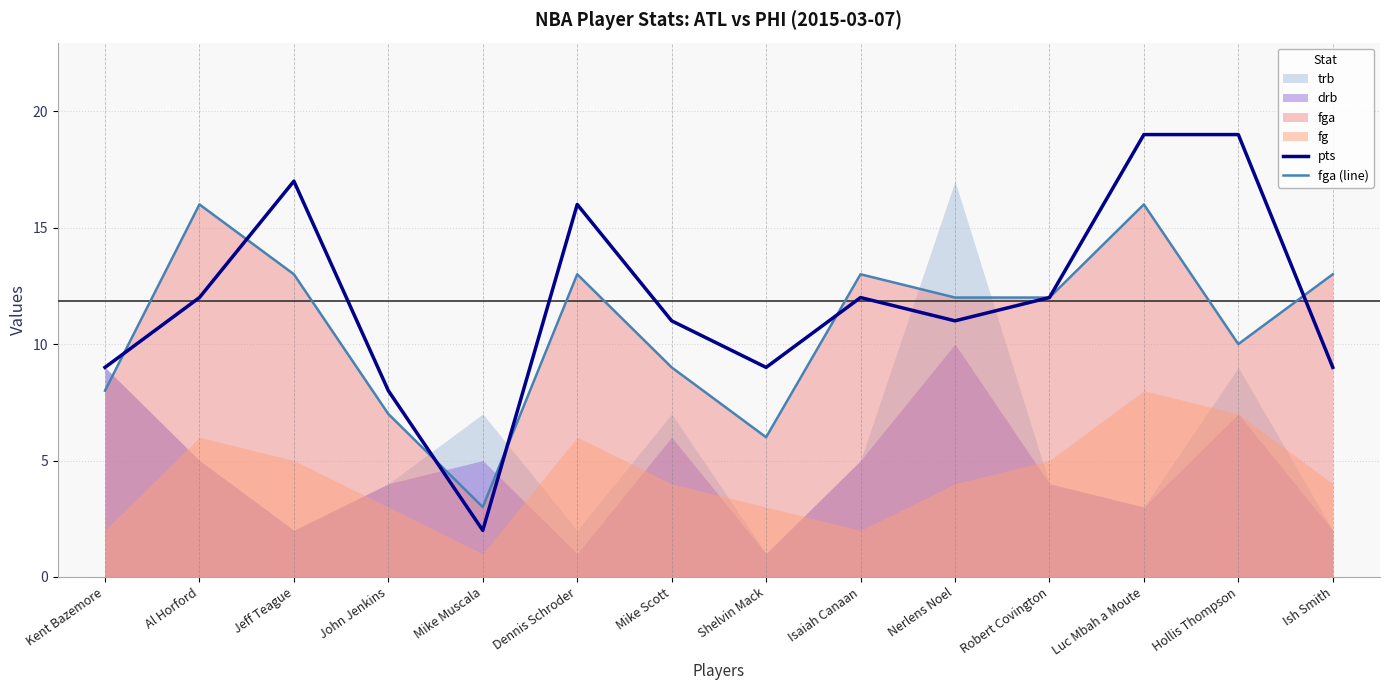

True or false: fga (line) has more than 2 interior local peaks.

True